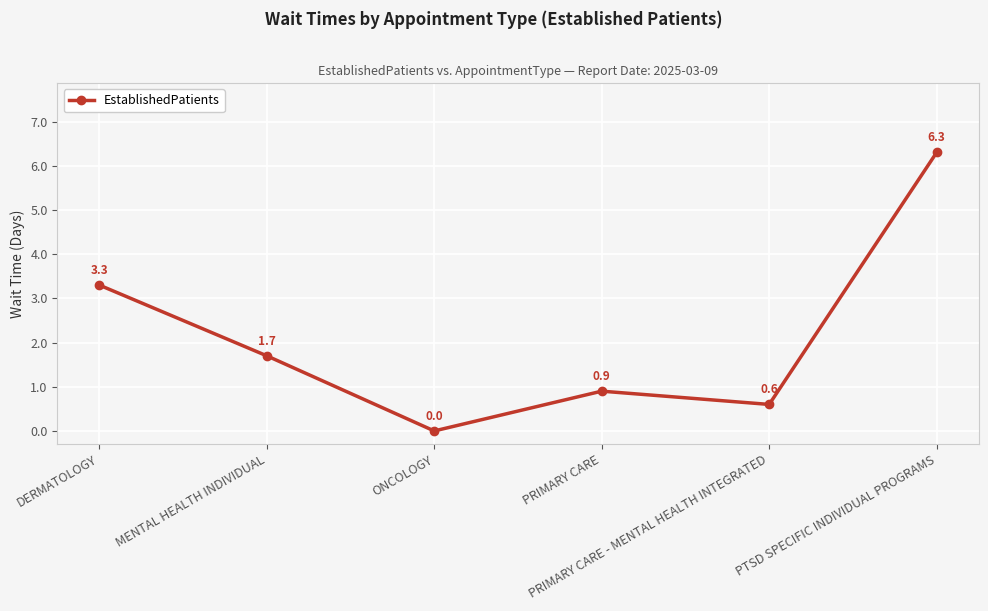

Rank the categories by value from lowest to highest.

ONCOLOGY, PRIMARY CARE - MENTAL HEALTH INTEGRATED, PRIMARY CARE, MENTAL HEALTH INDIVIDUAL, DERMATOLOGY, PTSD SPECIFIC INDIVIDUAL PROGRAMS